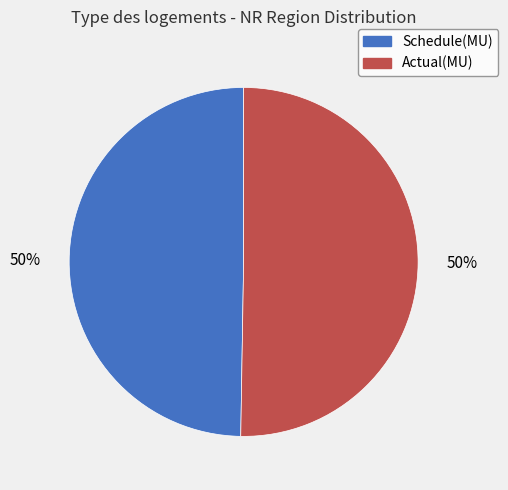

What percentage is the Actual(MU) slice, to the nearest percent?

50%